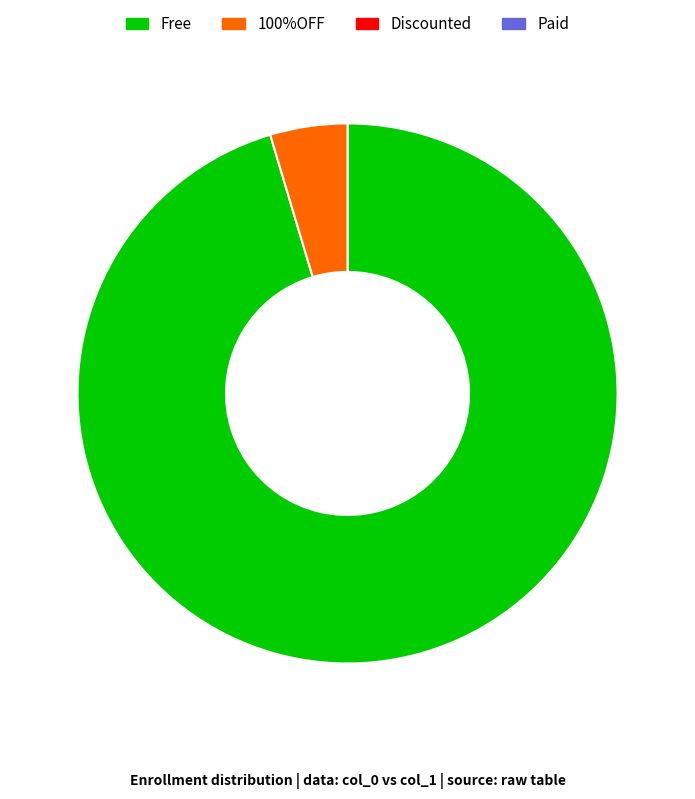

How many slices are in this pie chart?

2